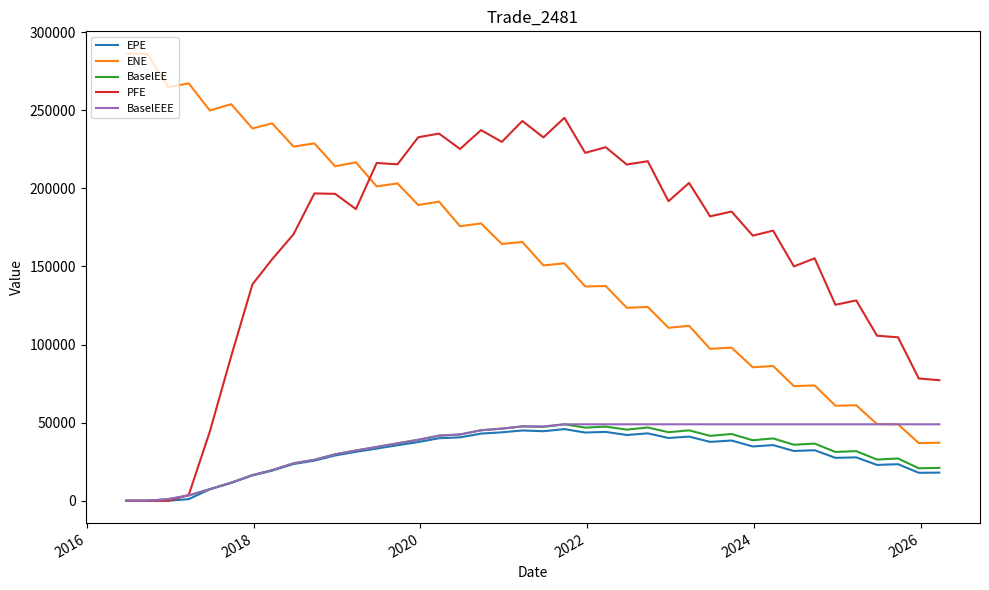

What is the greatest value displayed?

286274.0